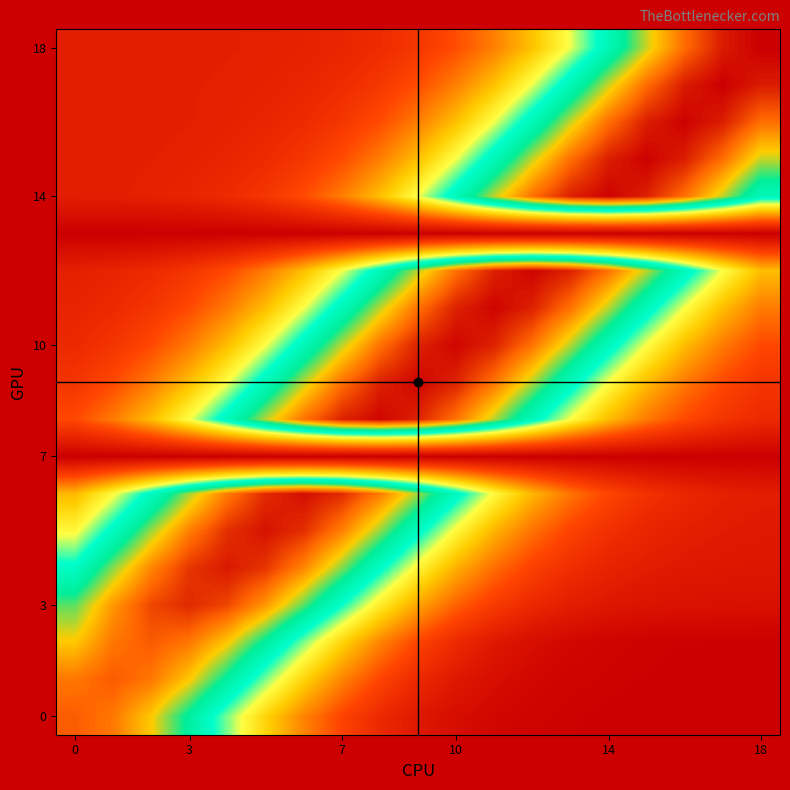

Which series has the largest range (max minus min)?

18